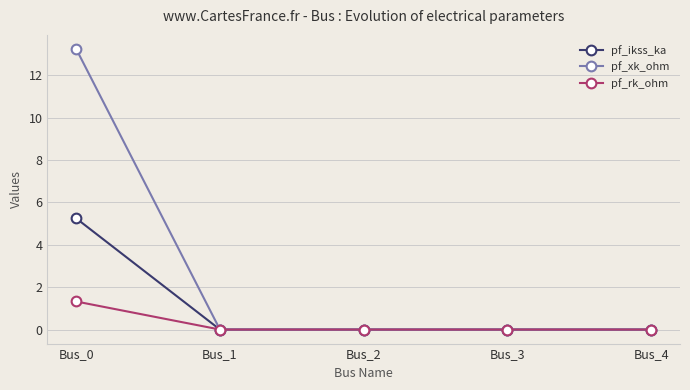

What are all the series names shown in the legend?

pf_ikss_ka, pf_xk_ohm, pf_rk_ohm